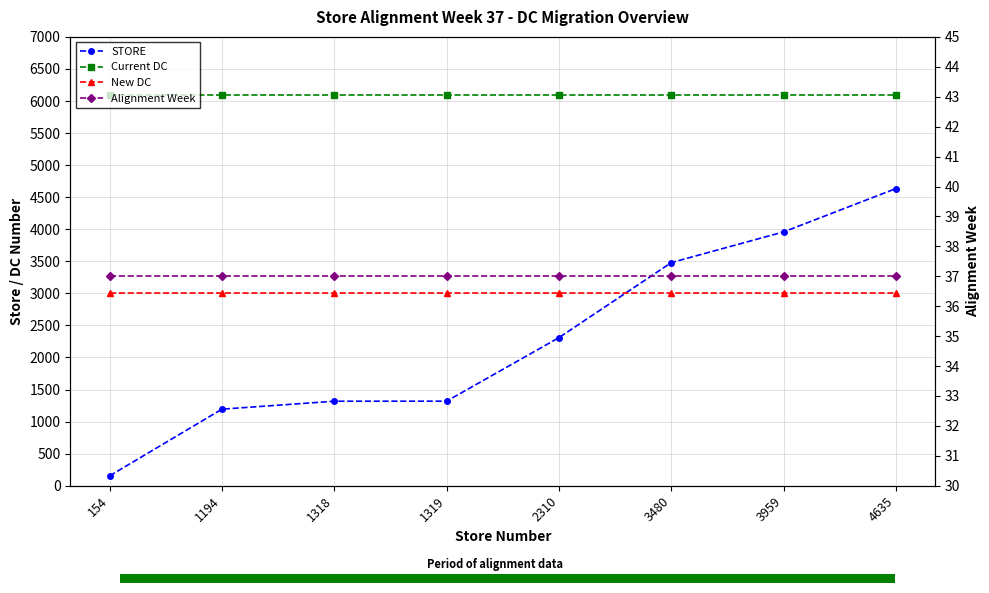

What is the value of the New DC point at the 5th from the left?

3010